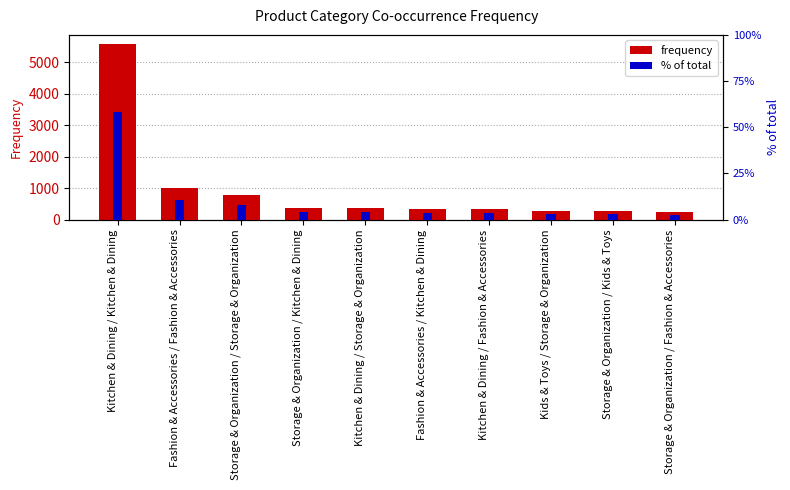

Is the value of frequency at Kitchen & Dining / Storage & Organization greater than the value of % of total at Storage & Organization / Kids & Toys?

Yes